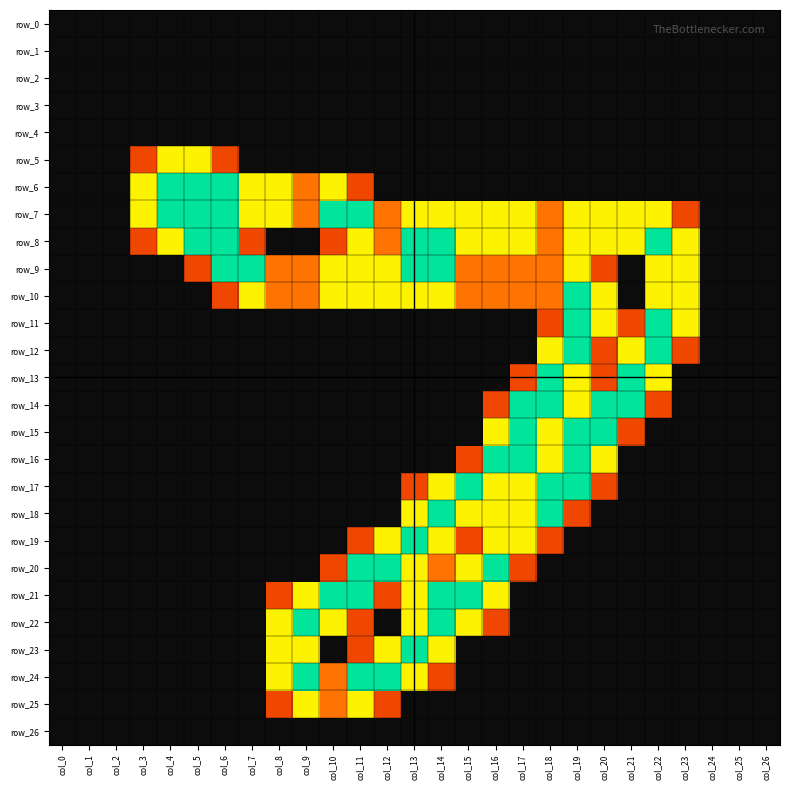

What is the approximate value of row_10 at col_13?

1.5